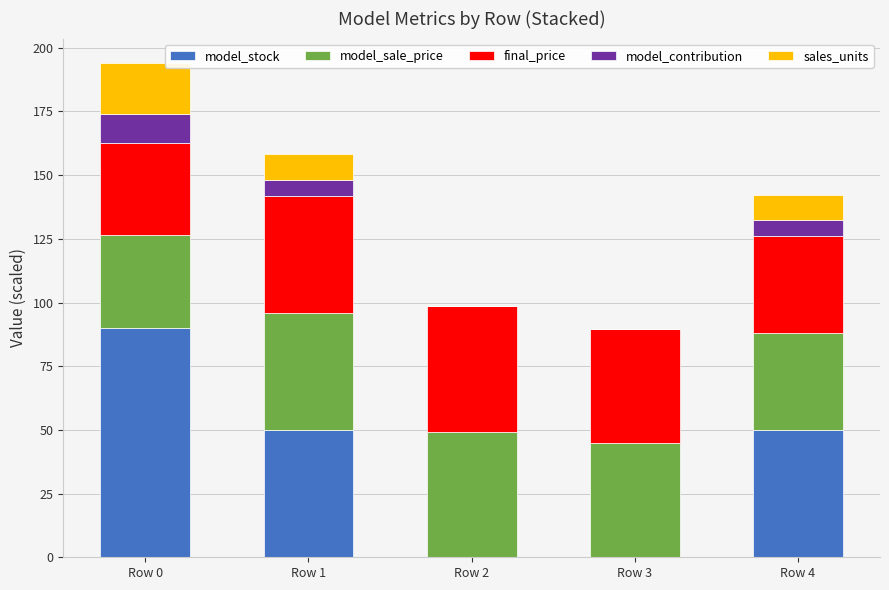

The value of model_stock at Row 4 is 24.7. True or false?

False